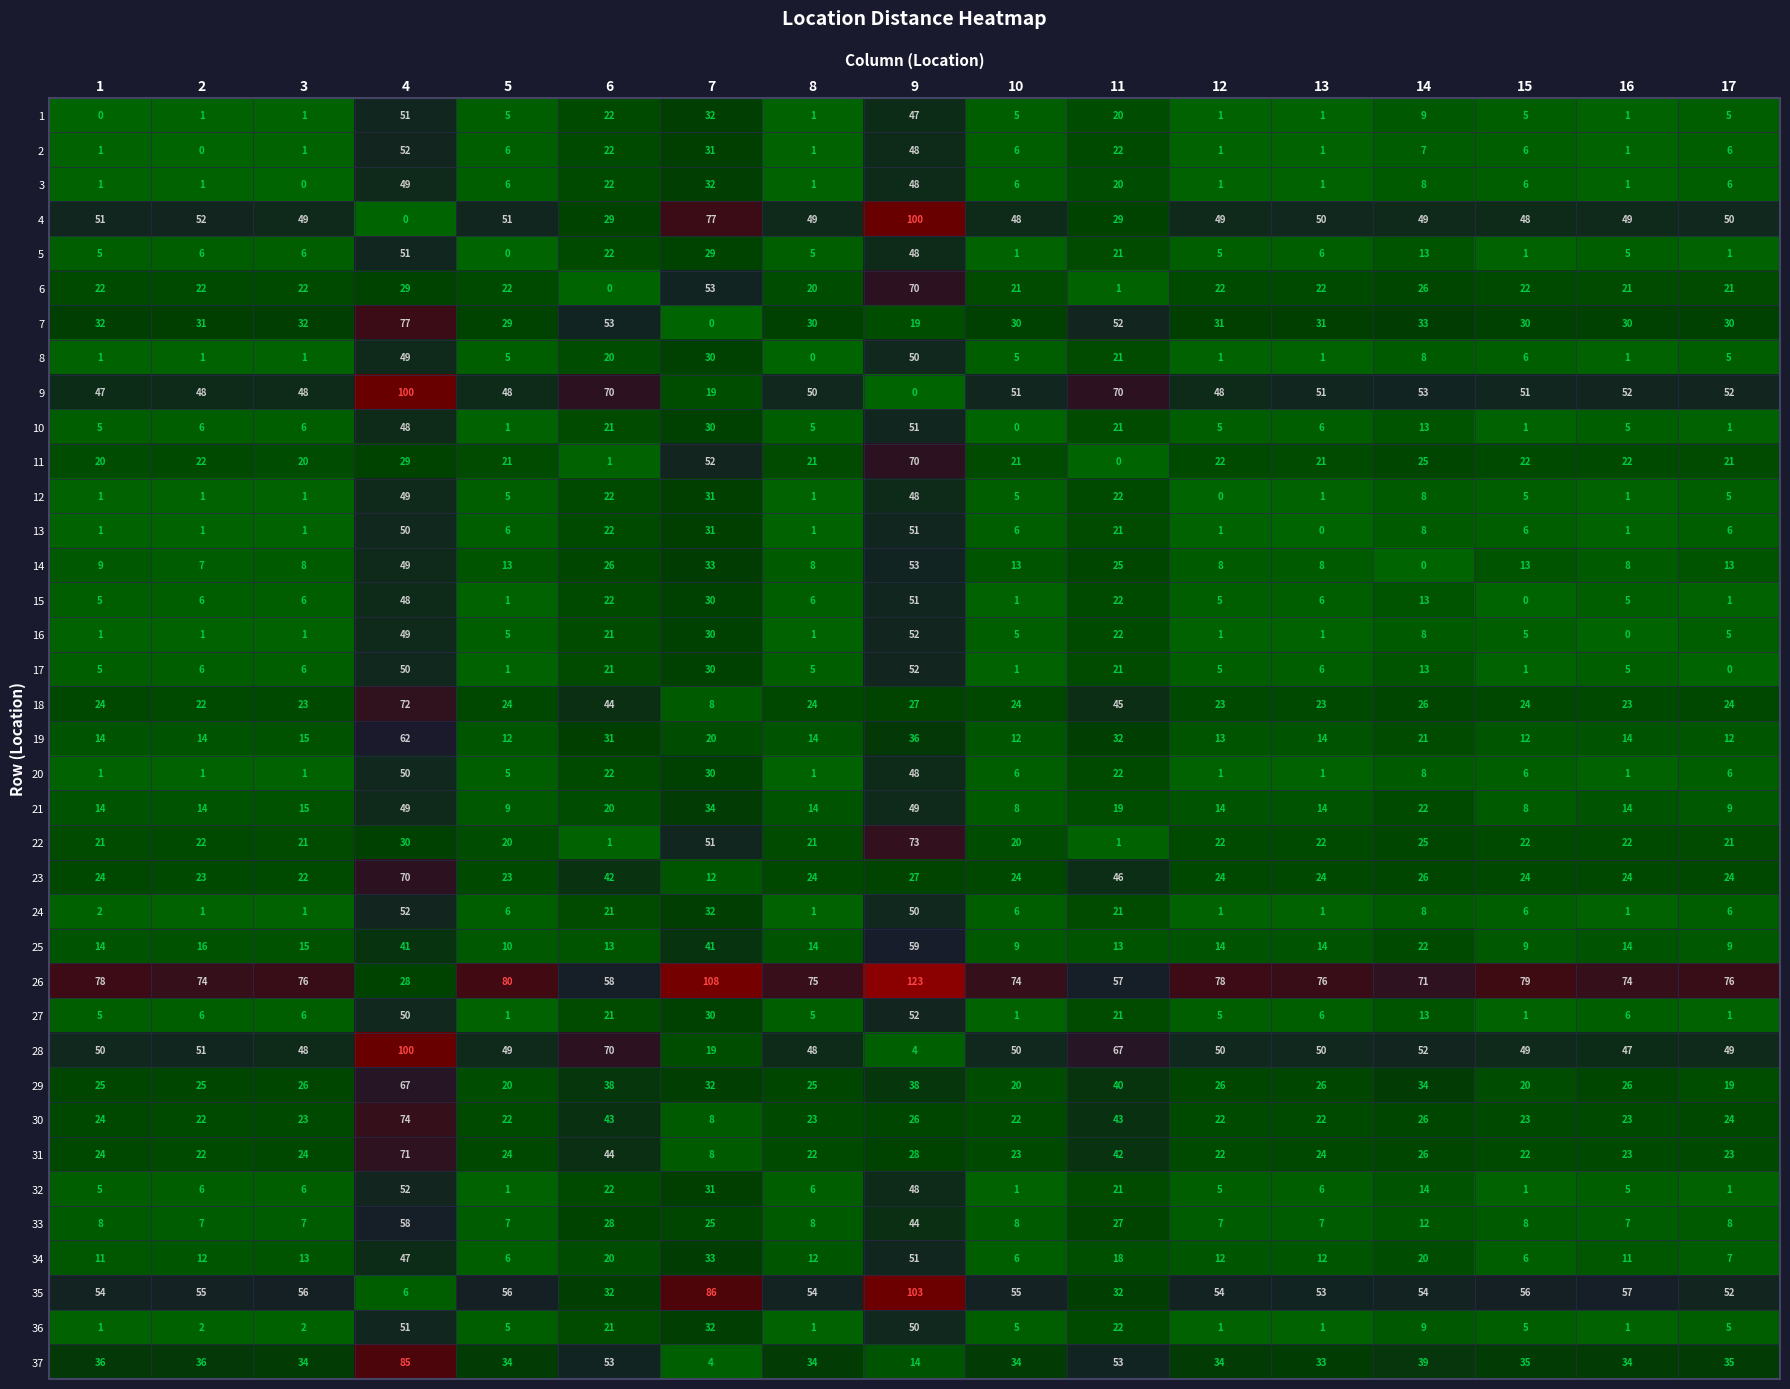

At which label is 31 closest to 39?

11